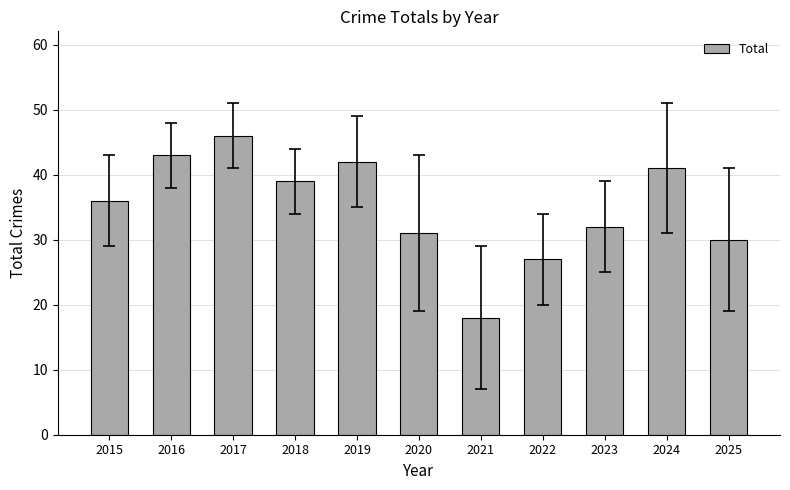

Reading left to right, extract all data points from this chart.

2015=36	2016=43	2017=46	2018=39	2019=42	2020=31	2021=18	2022=27	2023=32	2024=41	2025=30